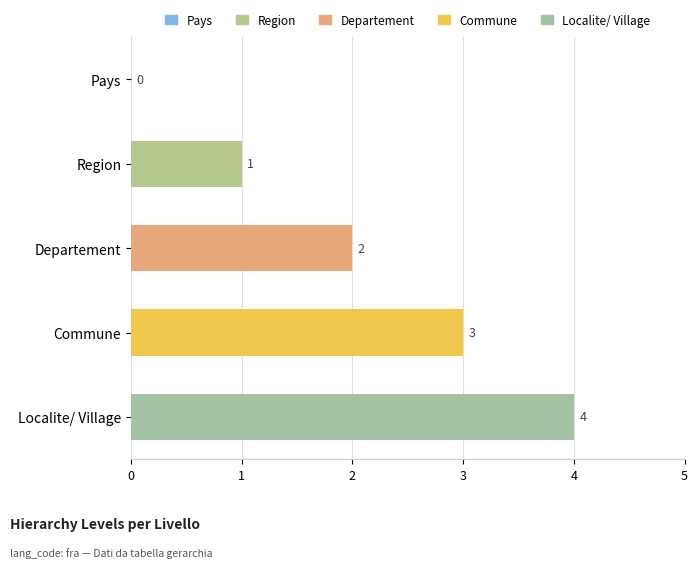

What is the sum of all values?

10